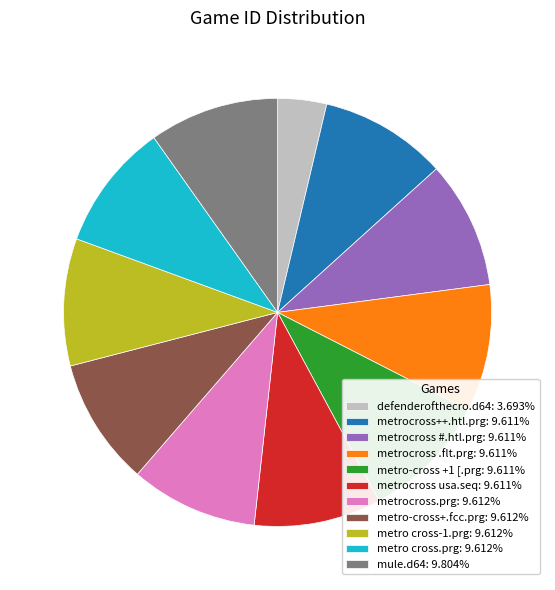

Does metrocross .flt.prg account for over 50% of the chart?

No